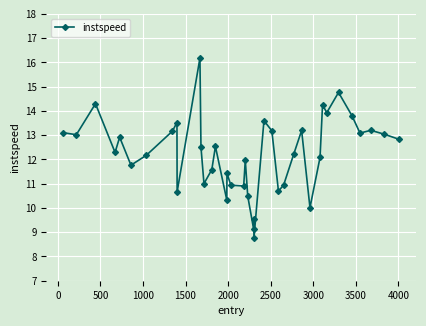

What is the value of the 29th point from the left?

12.2